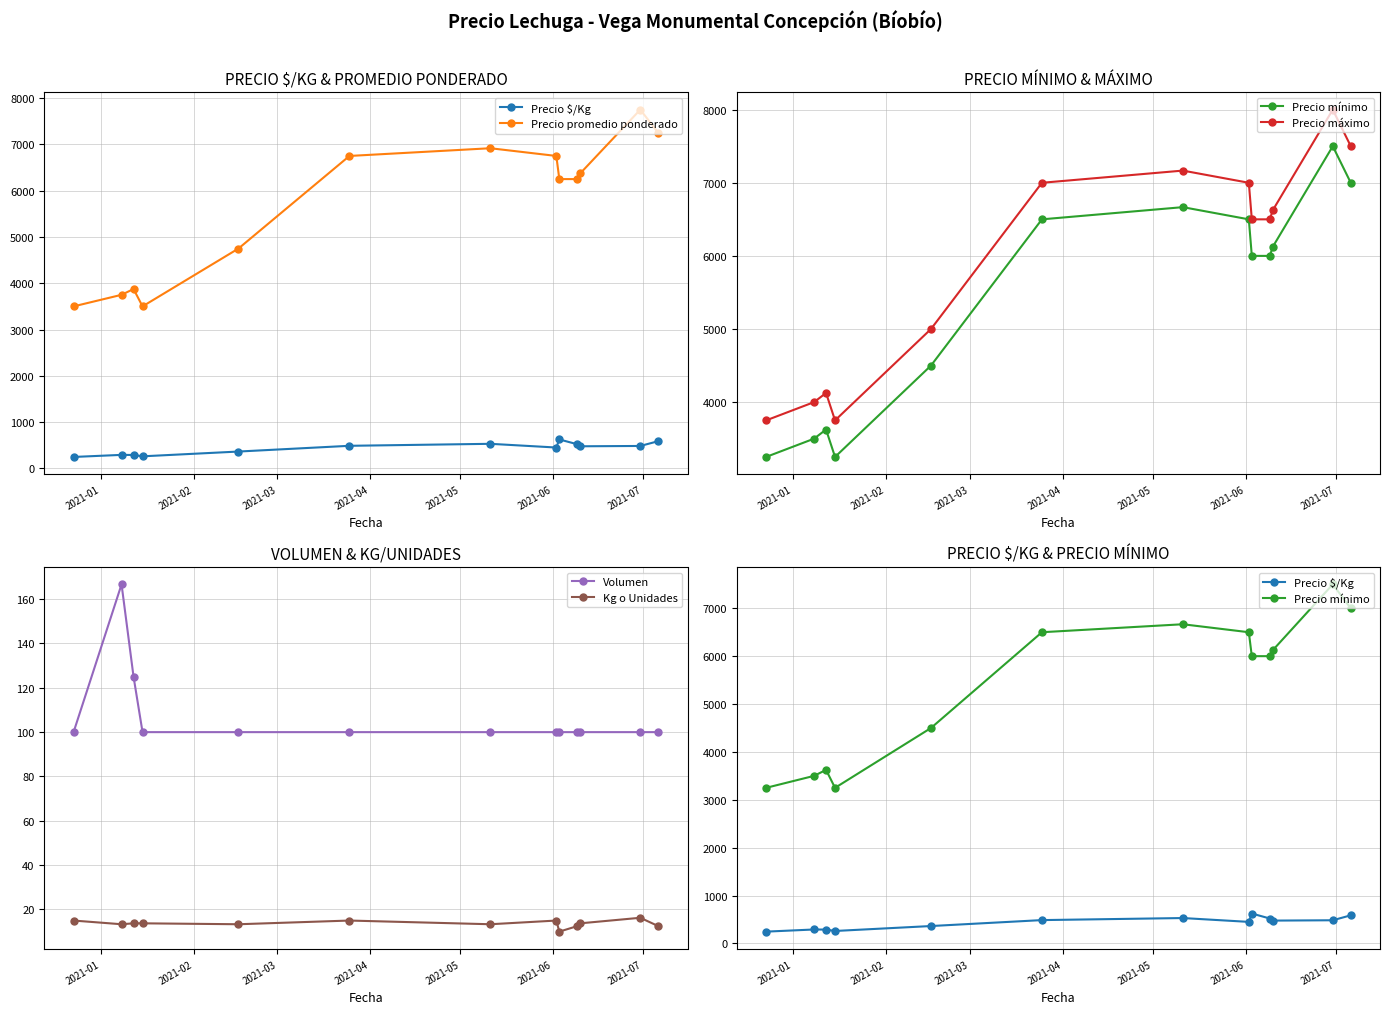

True or false: Volumen and Kg o Unidades cross at least once.

False